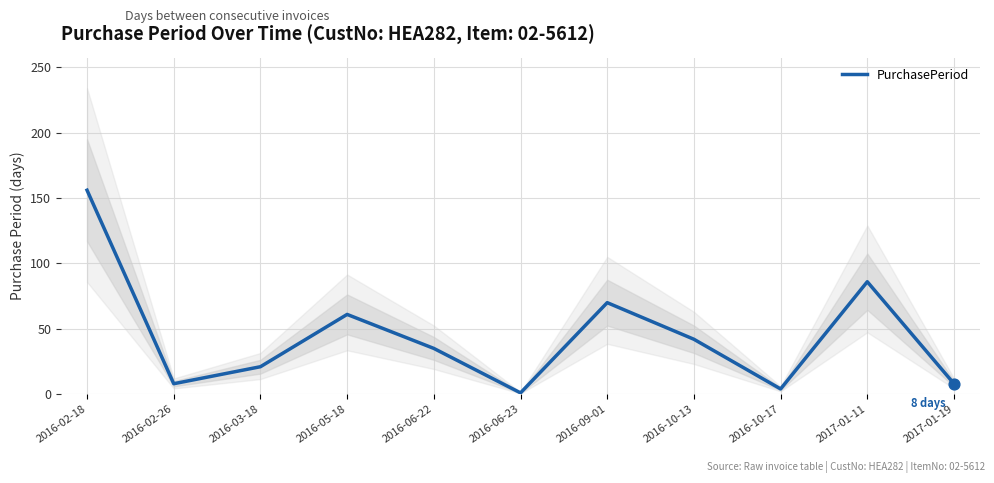

Which has a higher value, 2016-03-18 or 2017-01-11?

2017-01-11